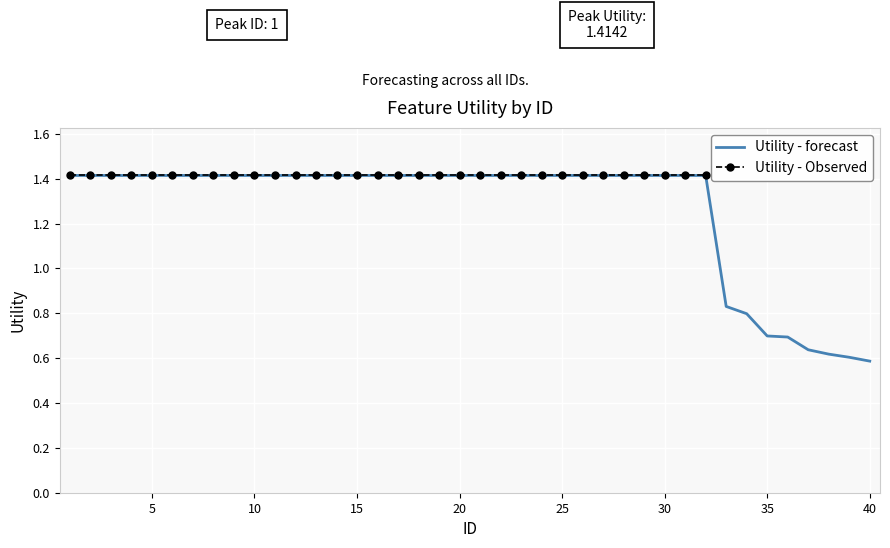

Where is the data nearest to the value 1?

33